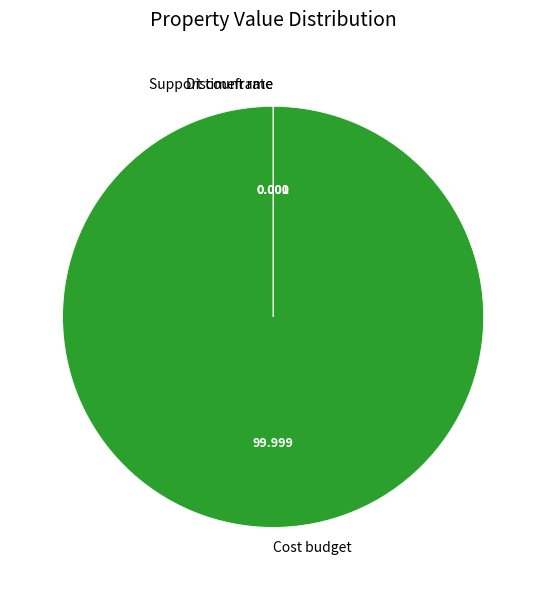

Which category has the biggest portion of the pie?

Cost budget